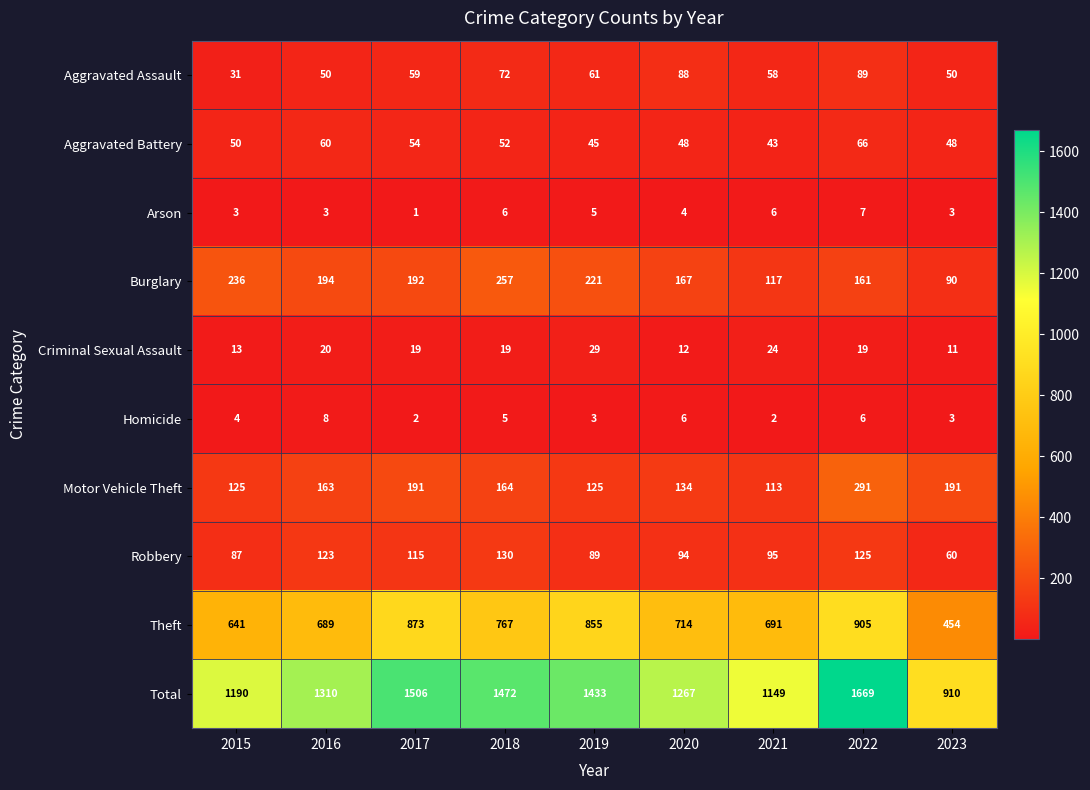

How many data points does each series have?

9